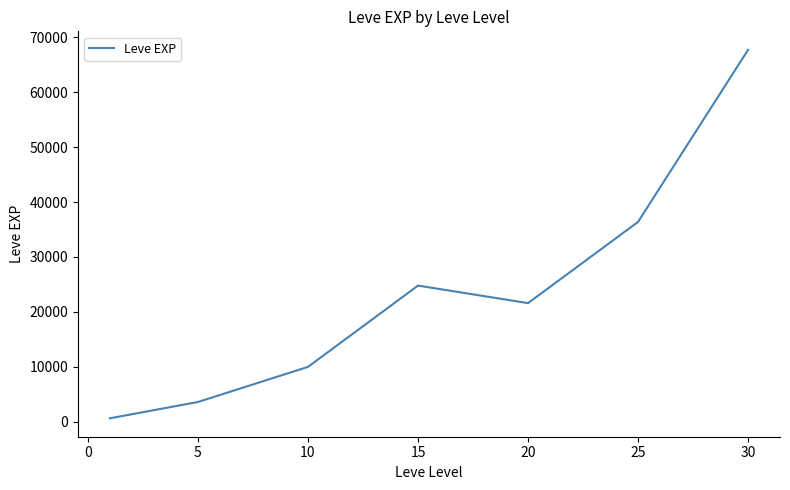

What is the greatest value displayed?

67730